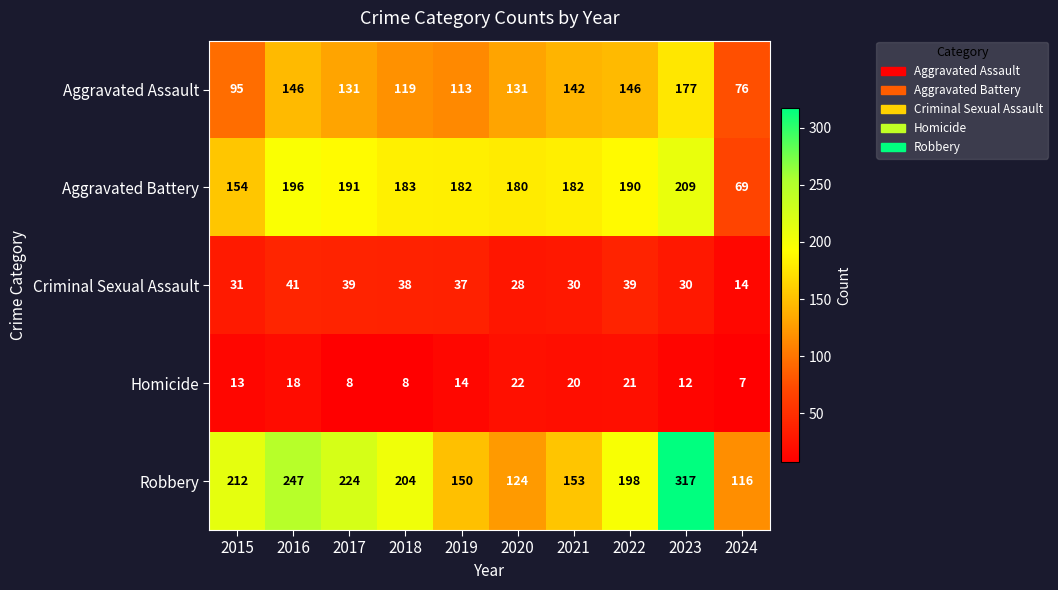

Is it true that Aggravated Assault equals 67 at 2019?

False